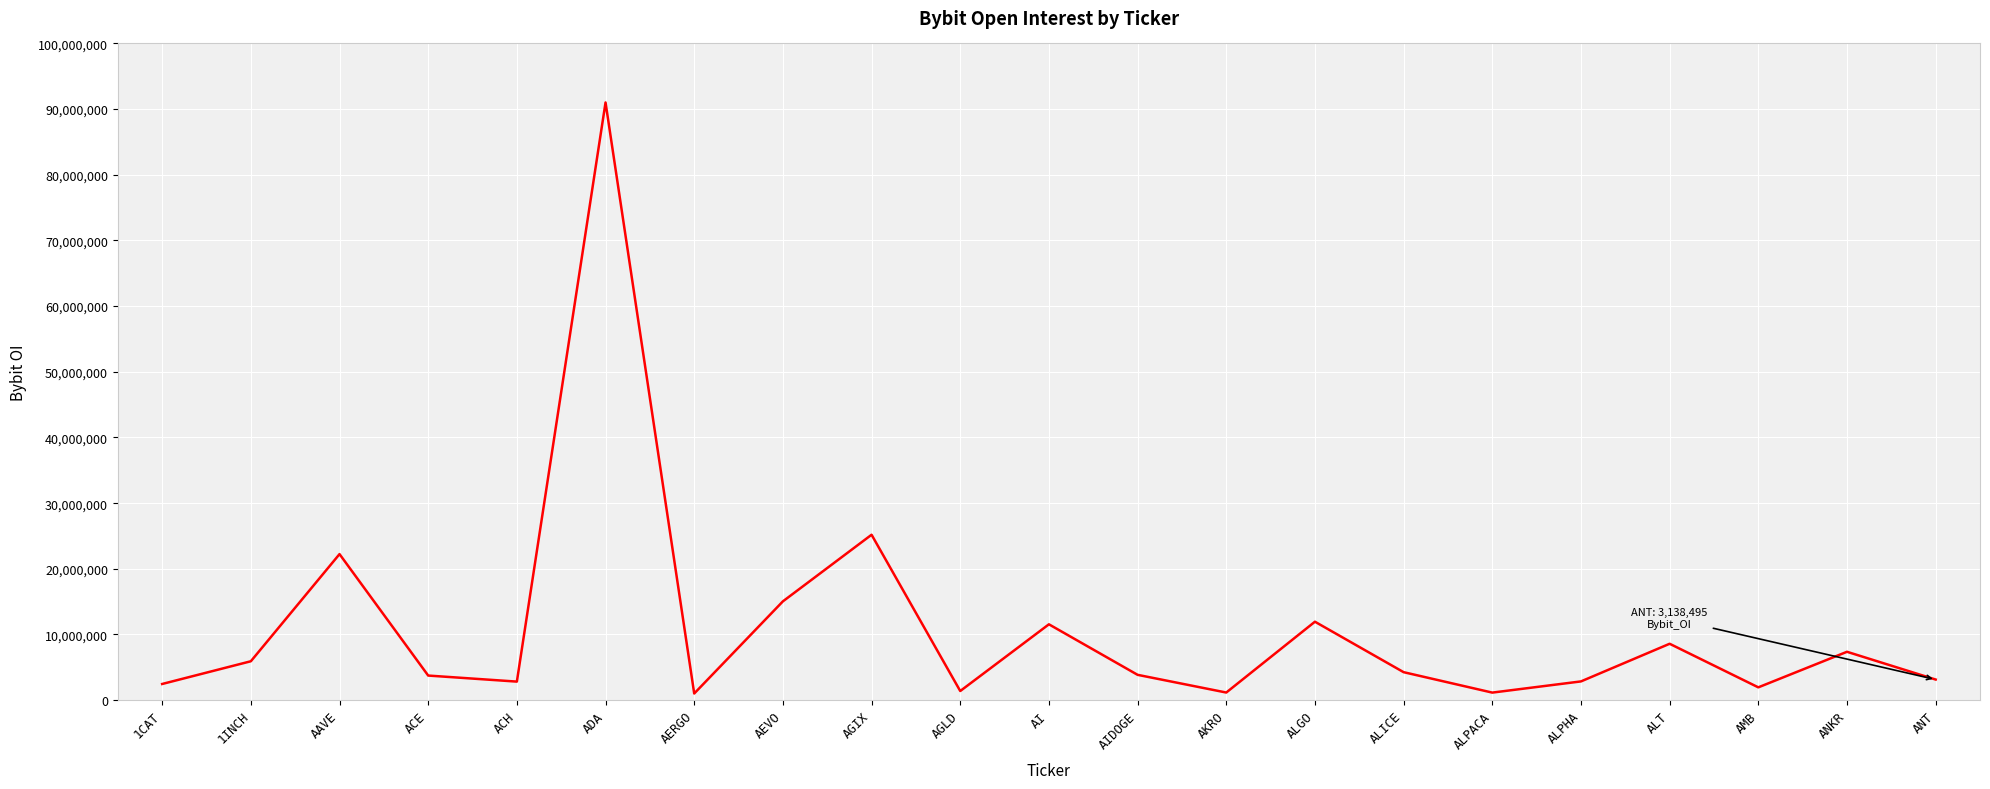

What is the difference between the maximum and minimum values?

90001431